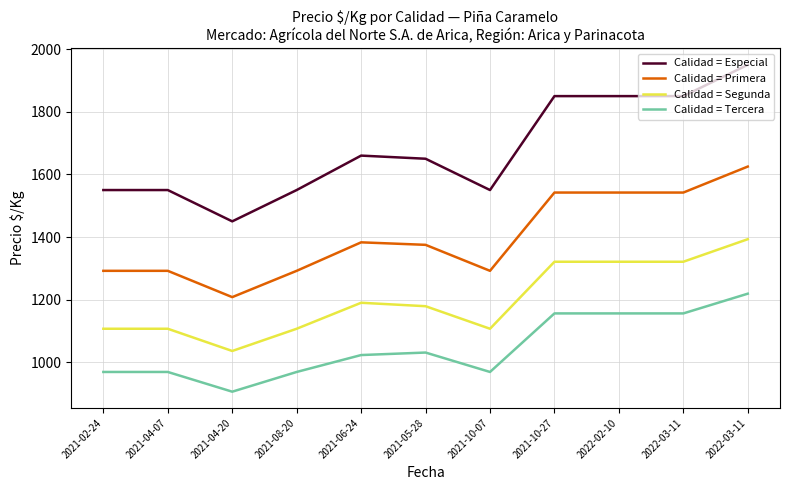

How many series are shown in this chart?

4